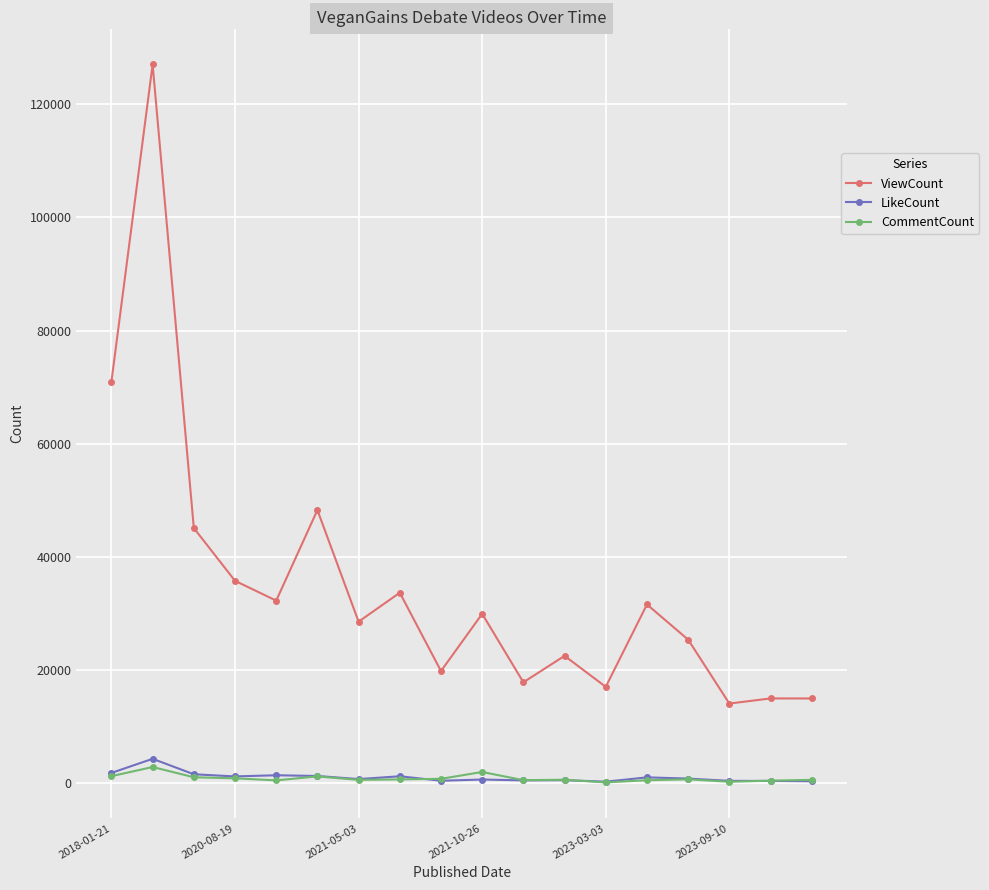

What is the minimum value shown in the chart?

113